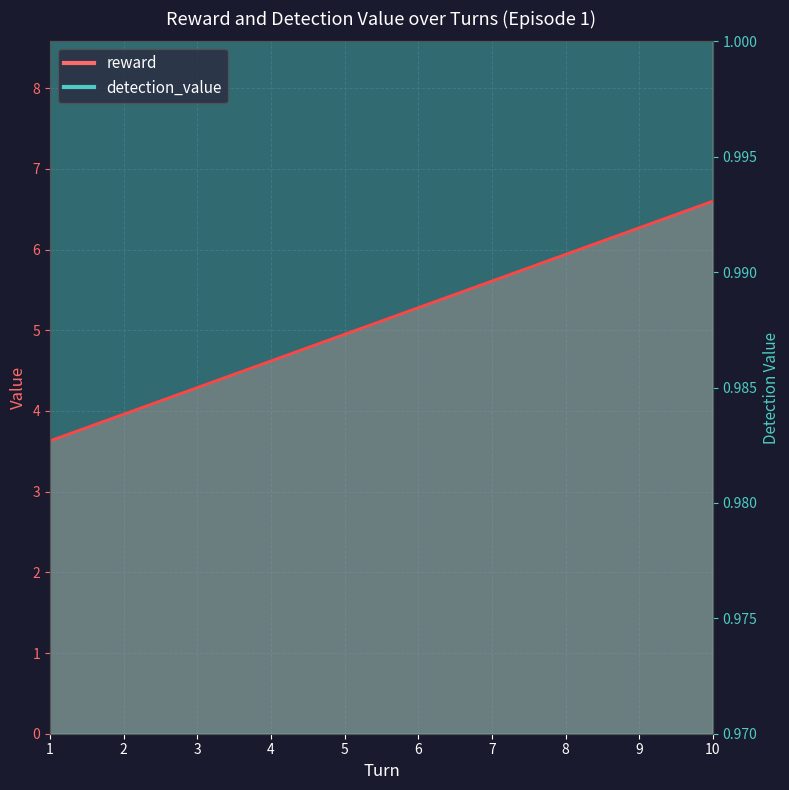

True or false: detection_value and reward intersect in this chart.

False